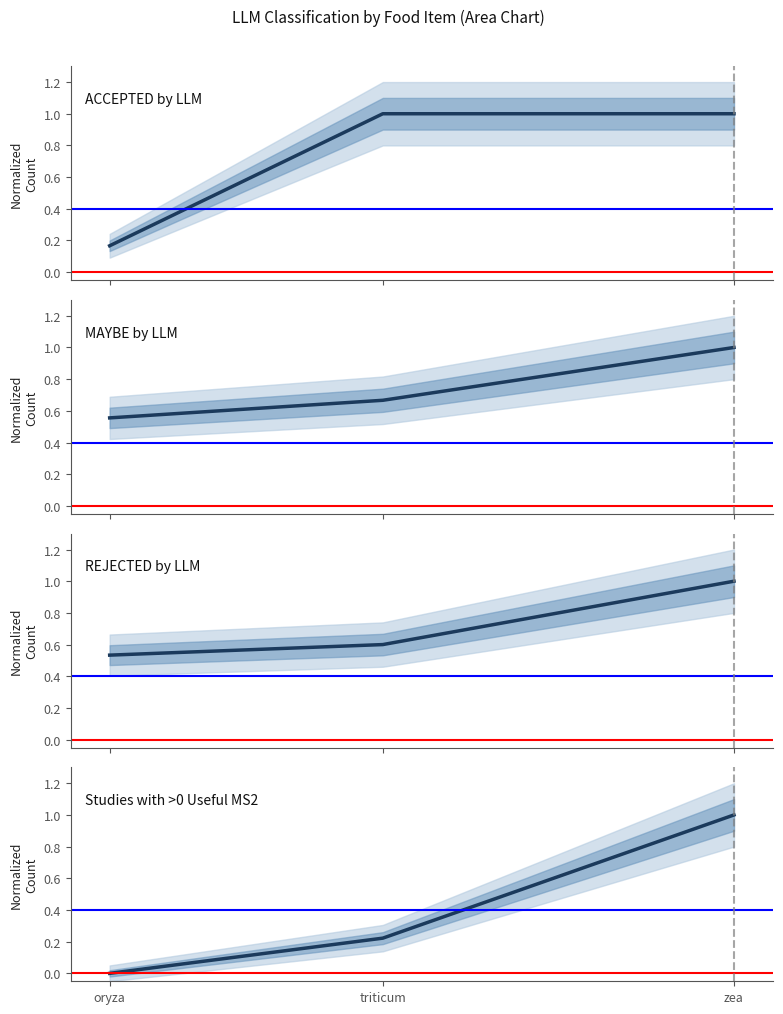

At which label does MAYBE by LLM reach its minimum?

oryza